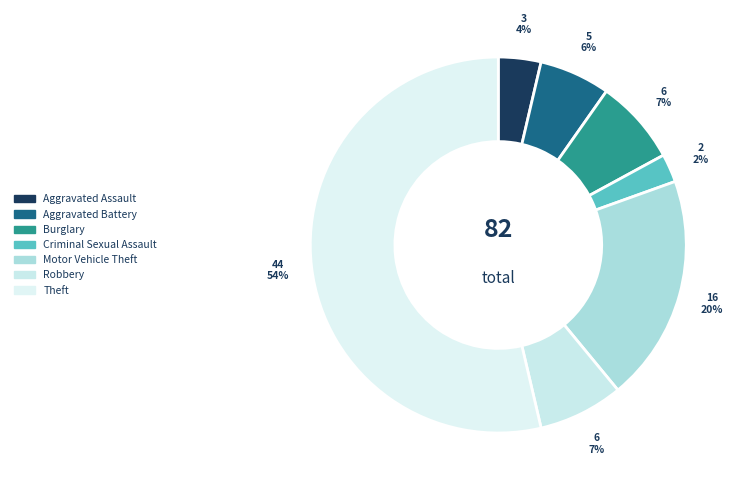

How many slices are in this pie chart?

7